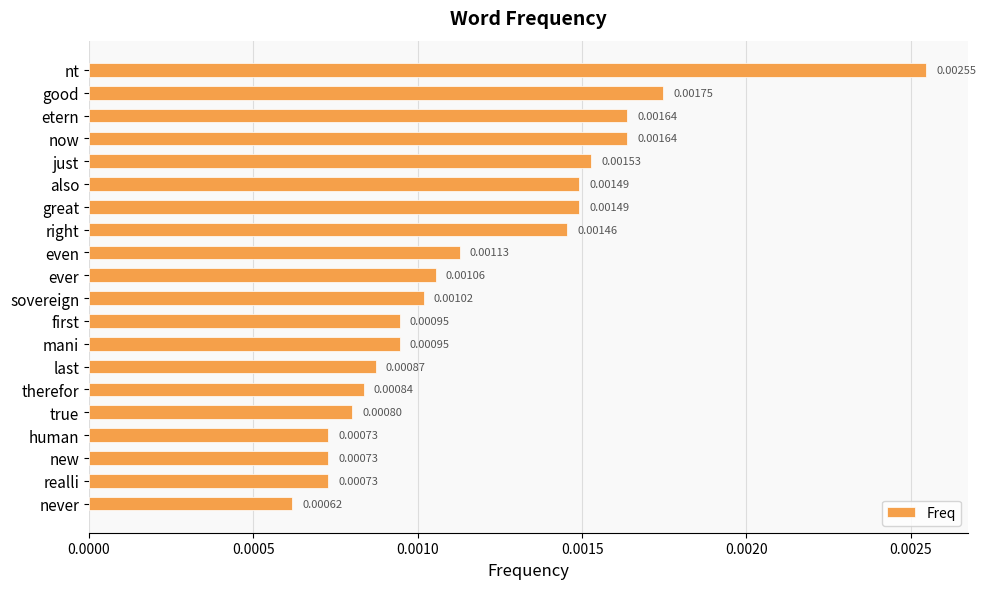

What is the label of the 5th bar from the bottom?

true